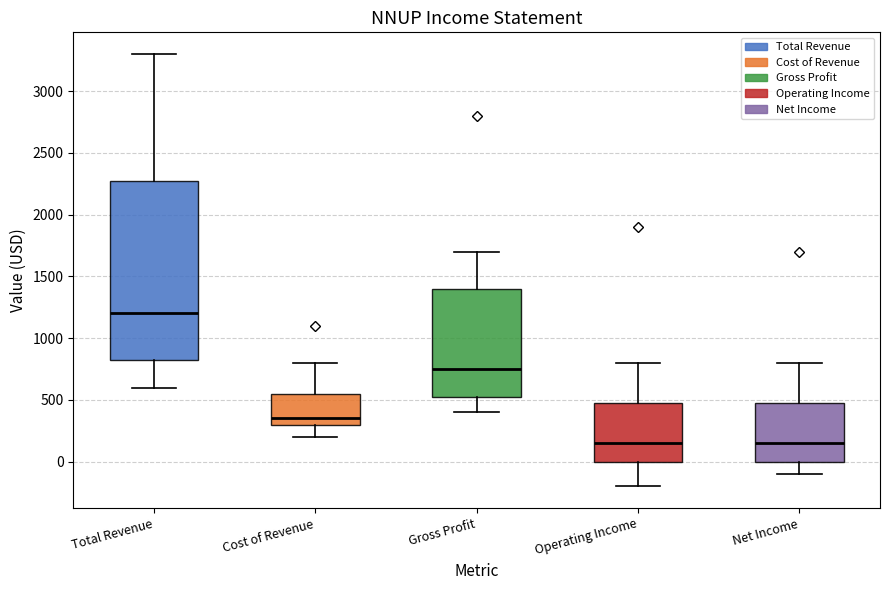

Which box is the tallest, from its lower edge to its upper edge?

Total Revenue